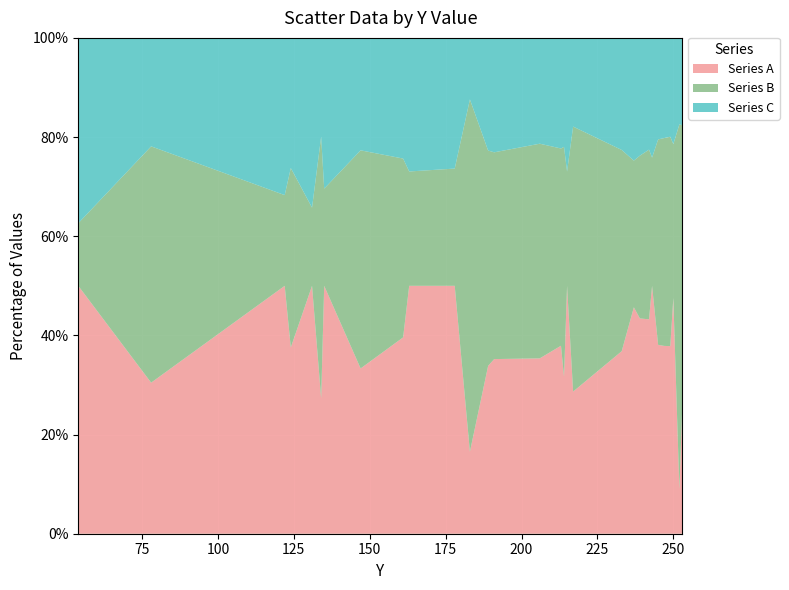

Reading left to right, extract all data points from this chart.

Series A: 214	78	339	136	425	70	375	122	179	386	387	44	149	174	174	204	147	471	125	215	369	320	307	474	227	225	224	386	31	121
Series B: 54	122	124	131	134	135	147	161	163	178	183	189	191	206	213	214	215	217	233	237	239	242	243	245	247	249	250	252	253	253
Series C: 160	56	215	95	291	51	228	83	110	208	204	33	100	114	105	120	102	254	78	132	200	175	160	229	122	120	118	174	60	80